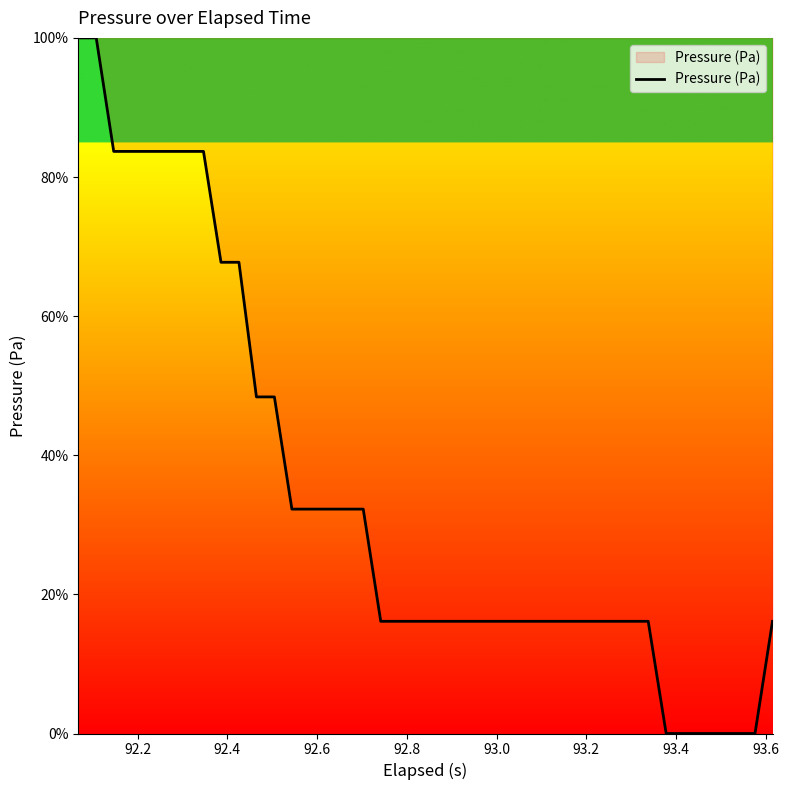

What is the difference between the maximum and minimum values?

100.0